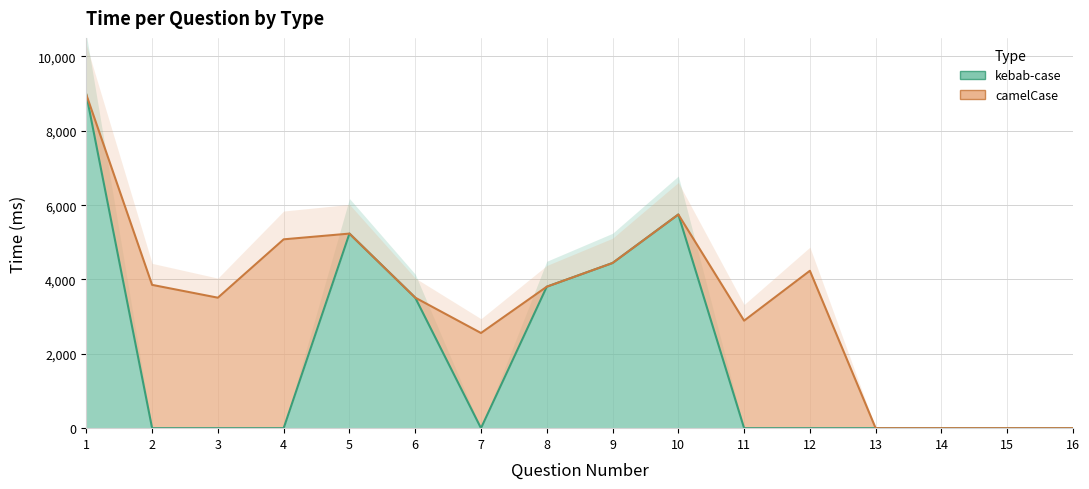

How many data points are above 0?

6